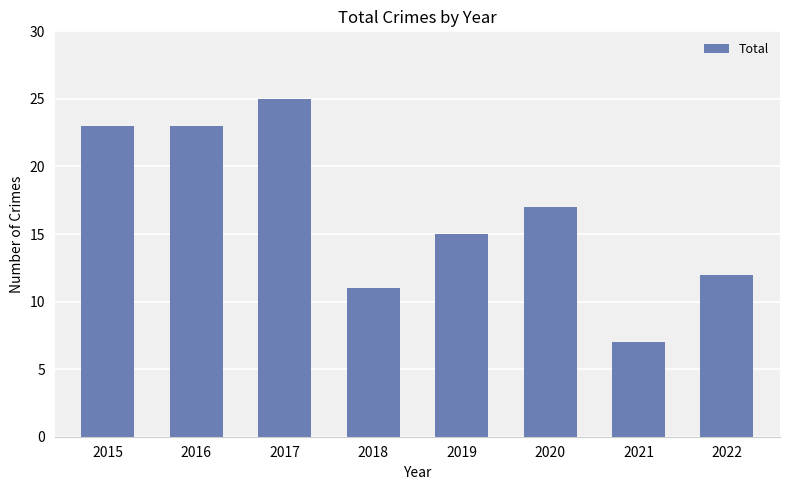

What is the difference between the maximum and minimum values?

18